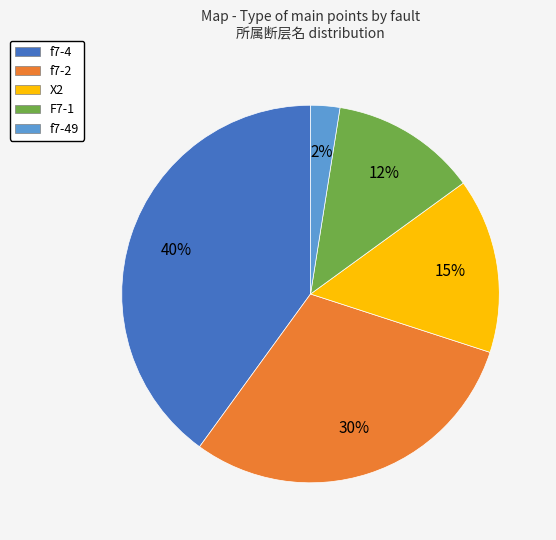

Count the number of slices in the pie.

5